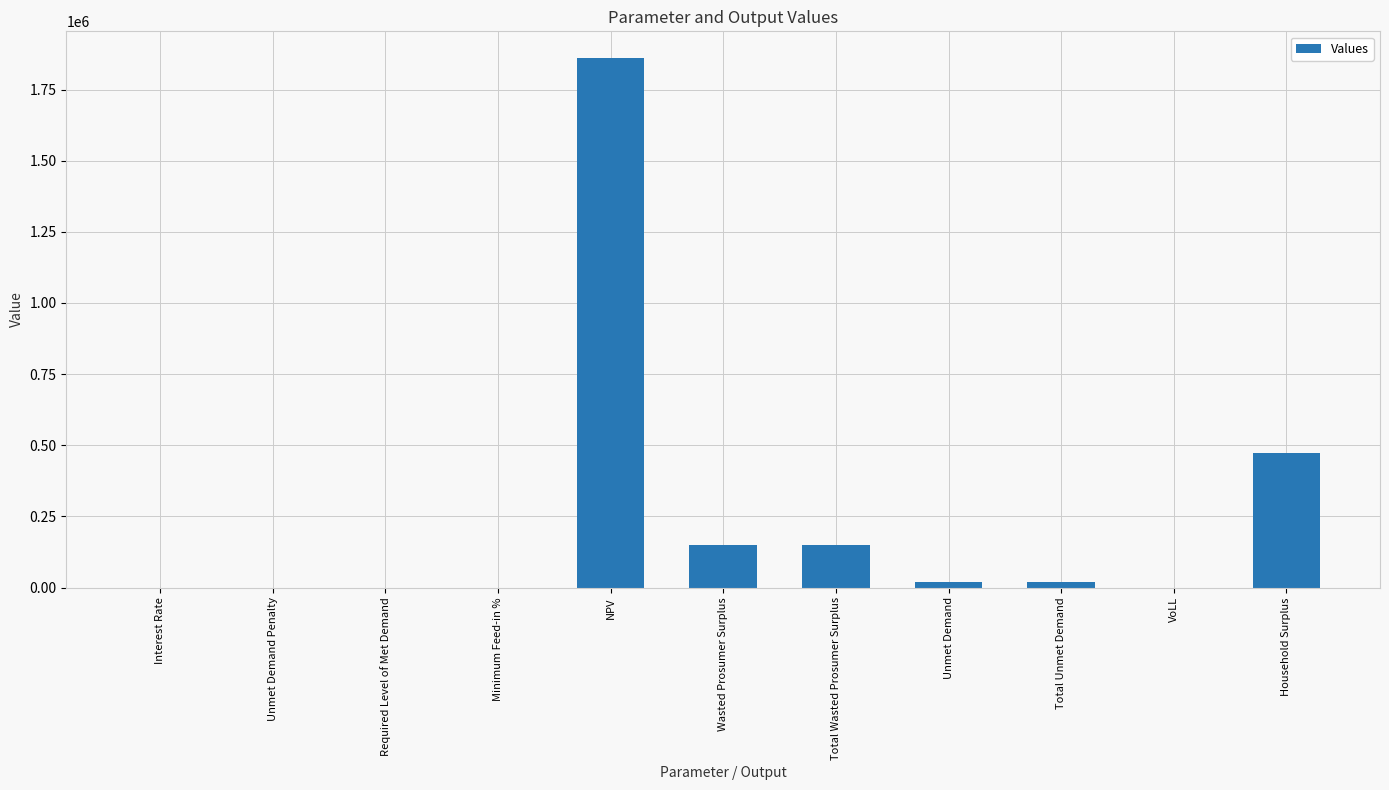

What is the sum of all values?

2669917.0